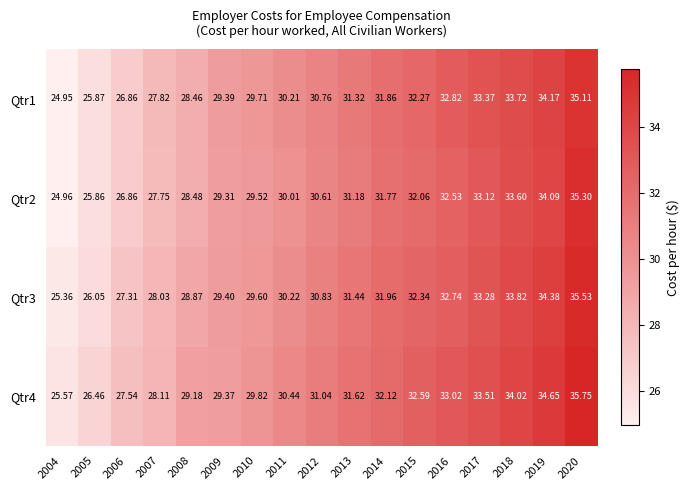

Is the value of Qtr4 at 2010 greater than the value of Qtr2 at 2005?

Yes